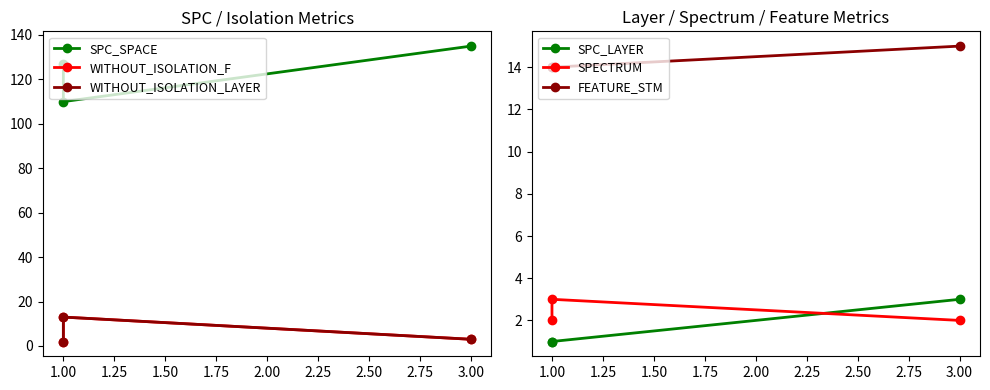

What is the spread (max minus min) of values at 1.00?

109